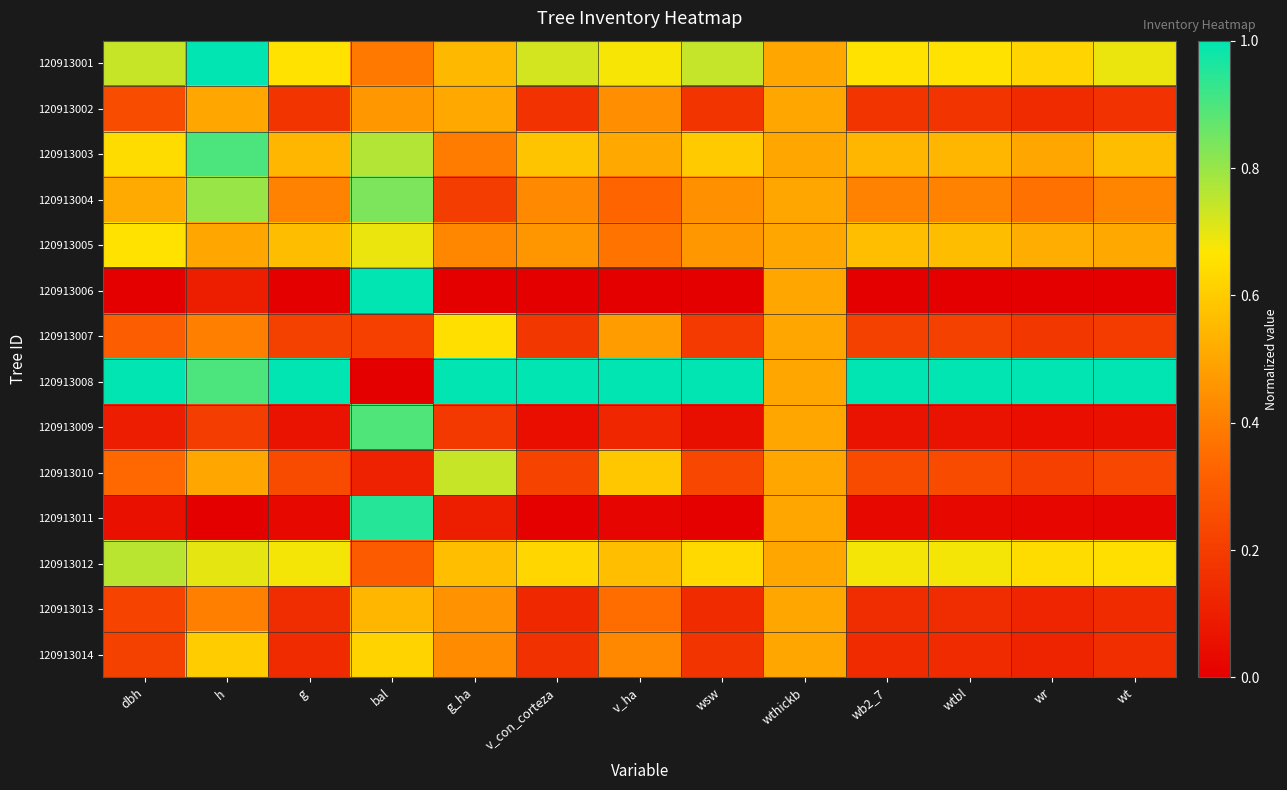

What is the maximum value shown in the chart?

1.0